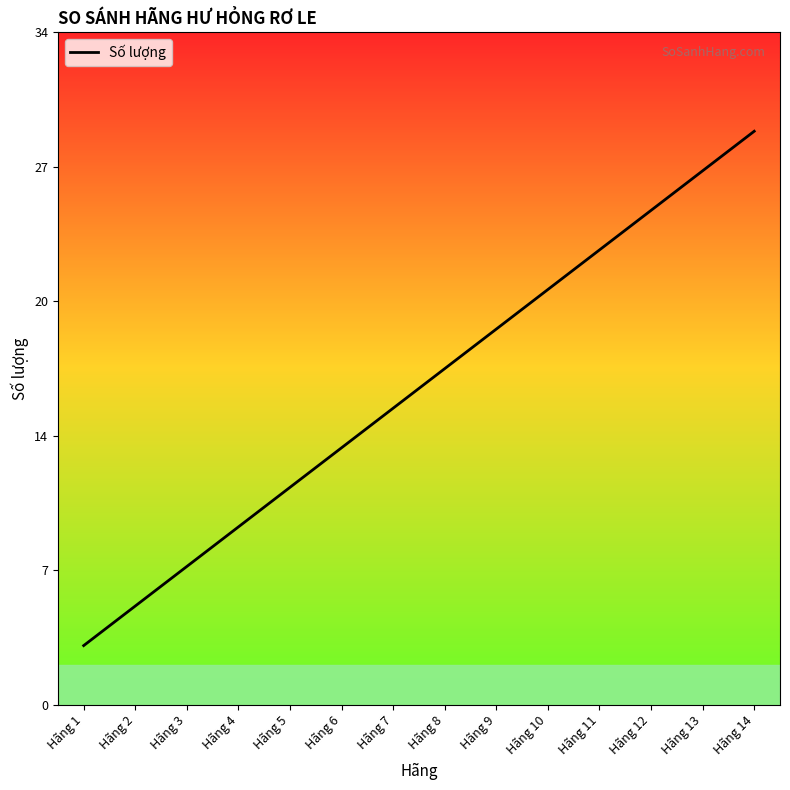

What is the maximum value shown in the chart?

29